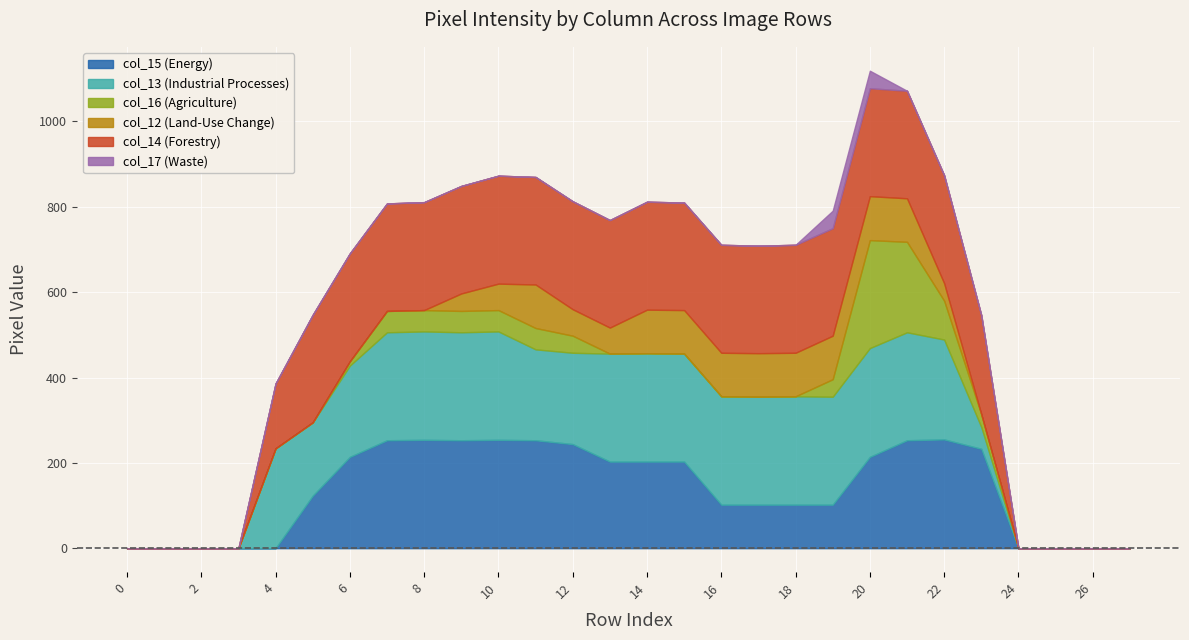

Rank the series at 6 from highest to lowest value.

col_14, col_15, col_13, col_16, col_12, col_17